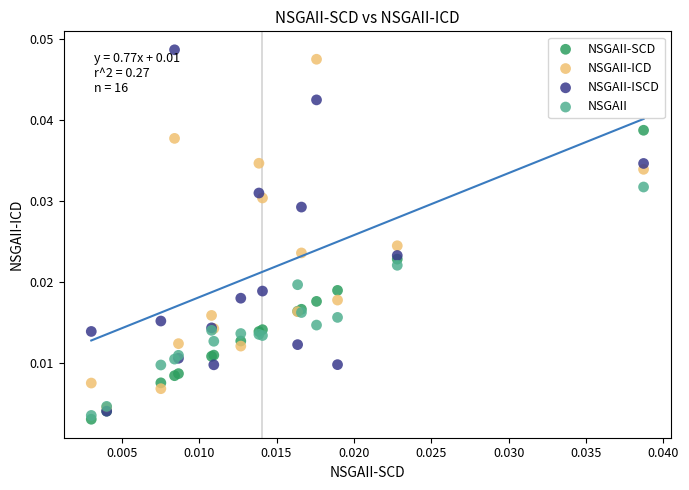

Which series contains the highest Y value?

NSGAII-ISCD